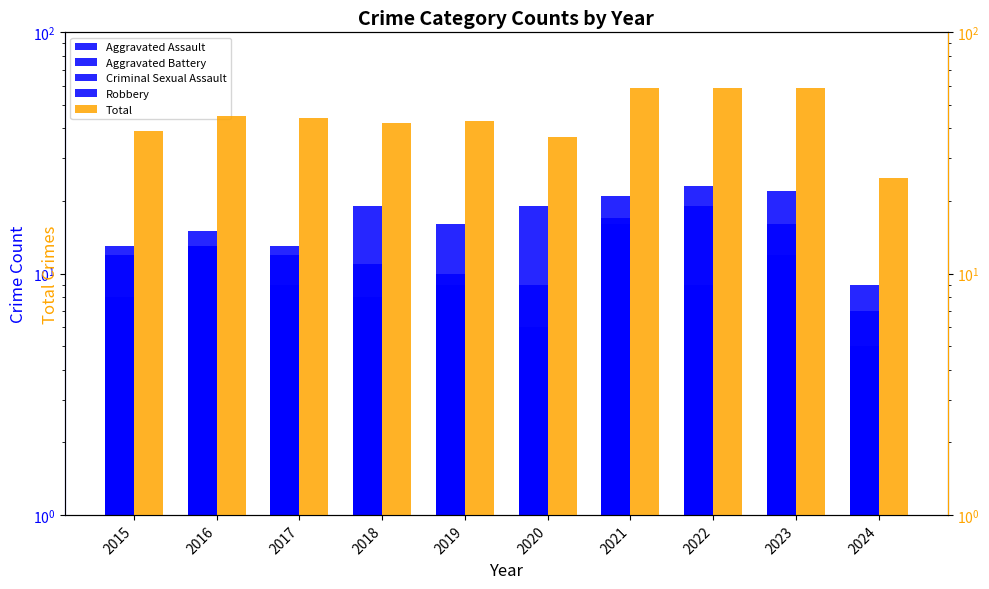

What is the difference between the maximum and minimum values in the Robbery series?

15